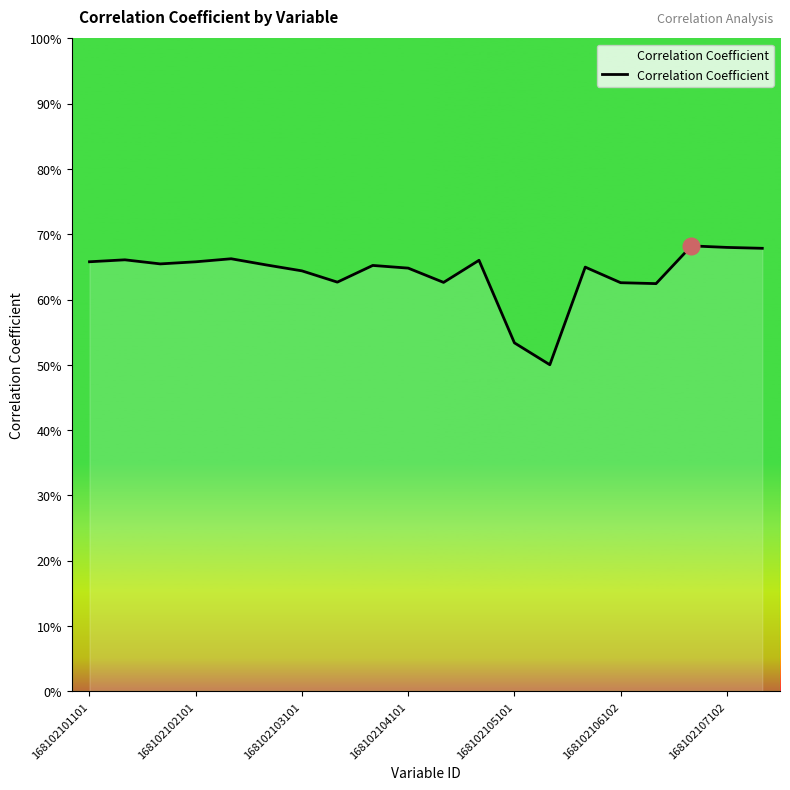

Is this an area chart (filled region under the line)?

Yes